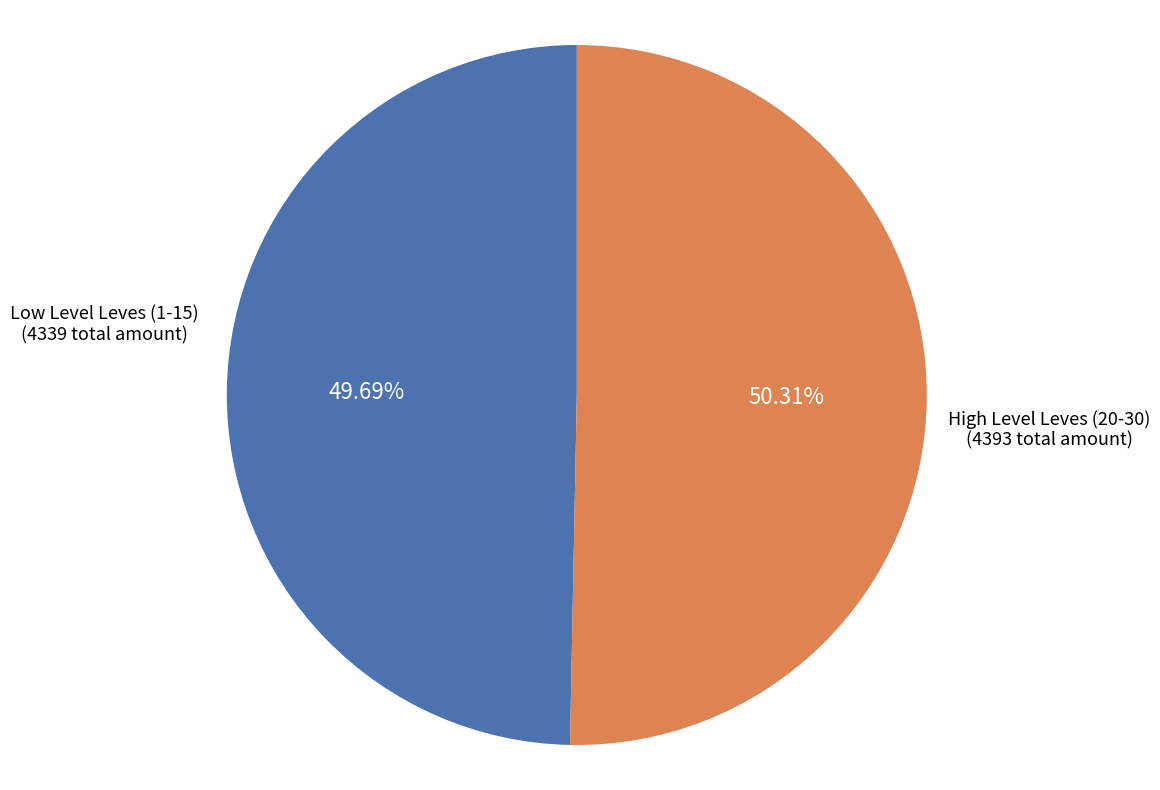

Is there any slice that represents more than half of the pie?

Yes